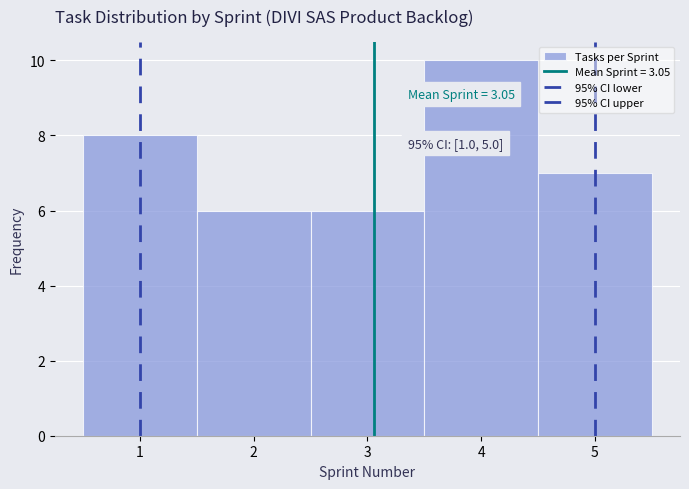

Which range on the x-axis has the tallest bar?

3.5 to 4.5